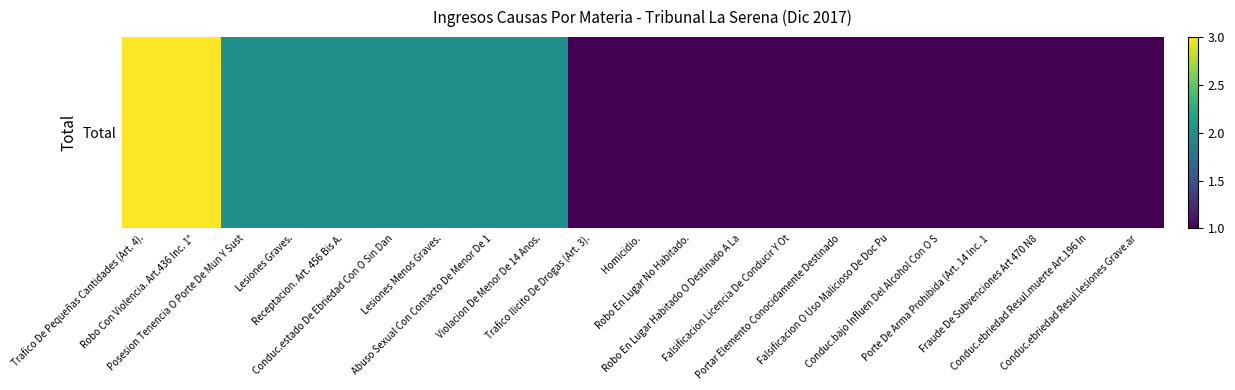

Rank the categories by value from lowest to highest.

Trafico Ilicito De Drogas (Art. 3)., Homicidio., Robo En Lugar No Habitado., Robo En Lugar Habitado O Destinado A La, Falsificacion Licencia De Conducir Y Ot, Portar Elemento Conocidamente Destinado, Falsificacion O Uso Malicioso De Doc Pu, Conduc.bajo Influen Del Alcohol Con O S, Porte De Arma Prohibida (Art. 14 Inc. 1, Fraude De Subvenciones Art 470 N8, Conduc.ebriedad Resul.muerte Art.196 In, Conduc.ebriedad Resul.lesiones Grave.ar, Posesion Tenencia O Porte De Mun Y Sust, Lesiones Graves., Receptacion. Art. 456 Bis A., Conduc.estado De Ebriedad Con O Sin Dan, Lesiones Menos Graves., Abuso Sexual Con Contacto De Menor De 1, Violacion De Menor De 14 Anos., Trafico De Pequeñas Cantidades (Art. 4)., Robo Con Violencia. Art.436 Inc. 1°